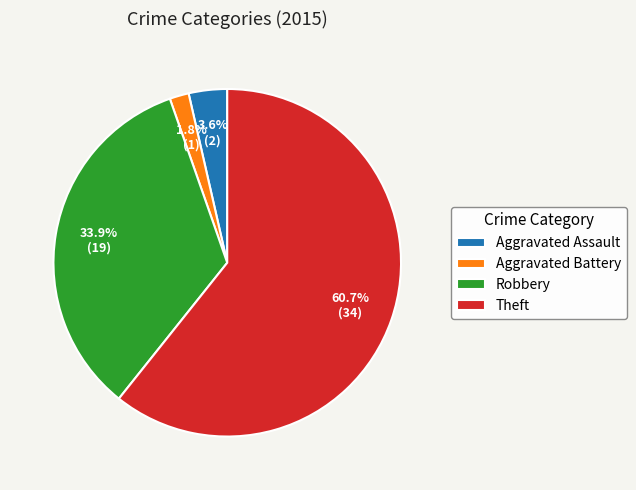

Do Aggravated Assault and Robbery together represent more than half of the pie?

No